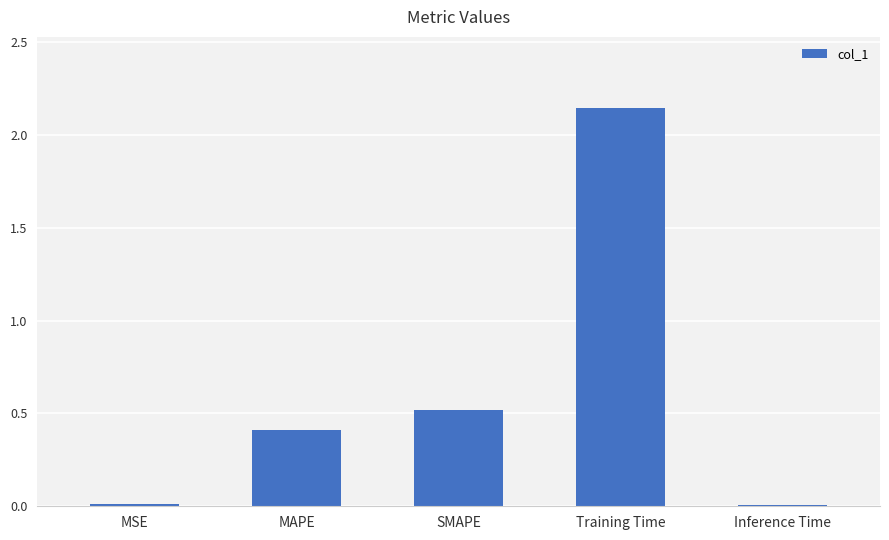

The value at Inference Time is 0.0. True or false?

True